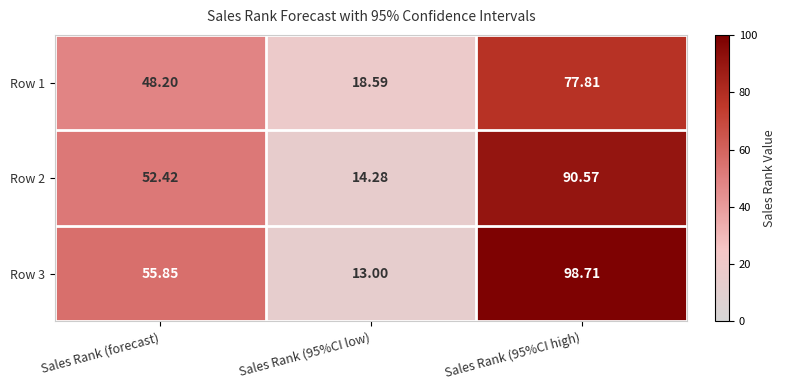

At which label does Row 3 first exceed 55?

Sales Rank (forecast)